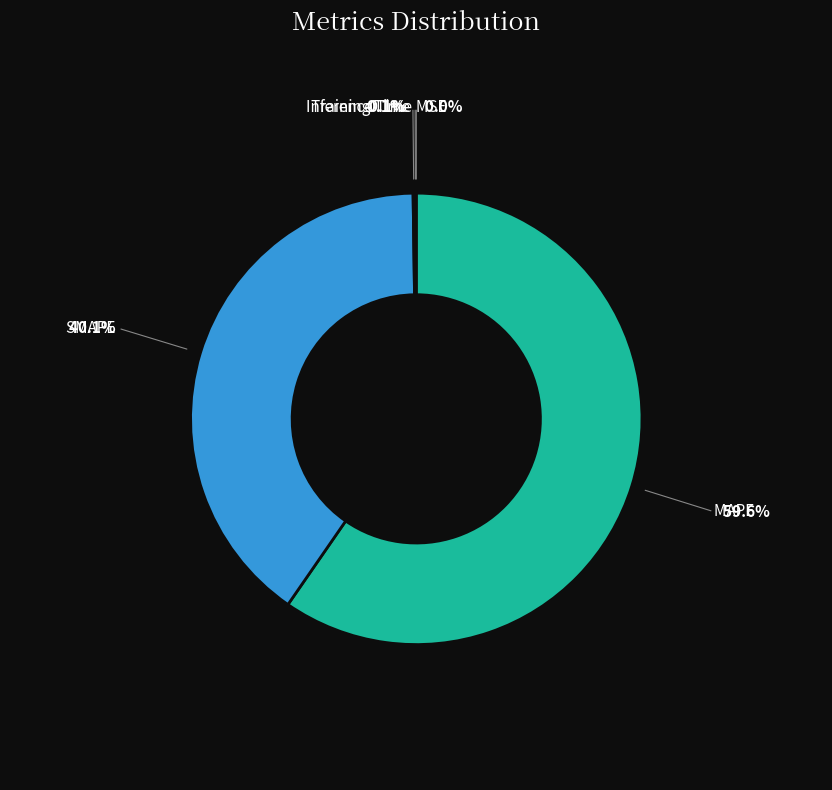

To the nearest percent, what is the average slice percentage?

20%